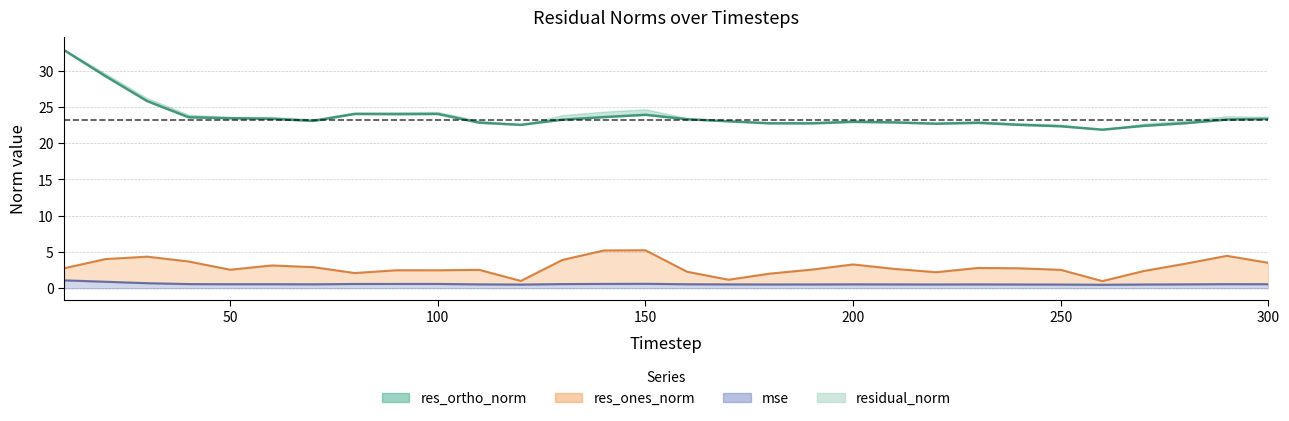

How many data points are less than 23?

13